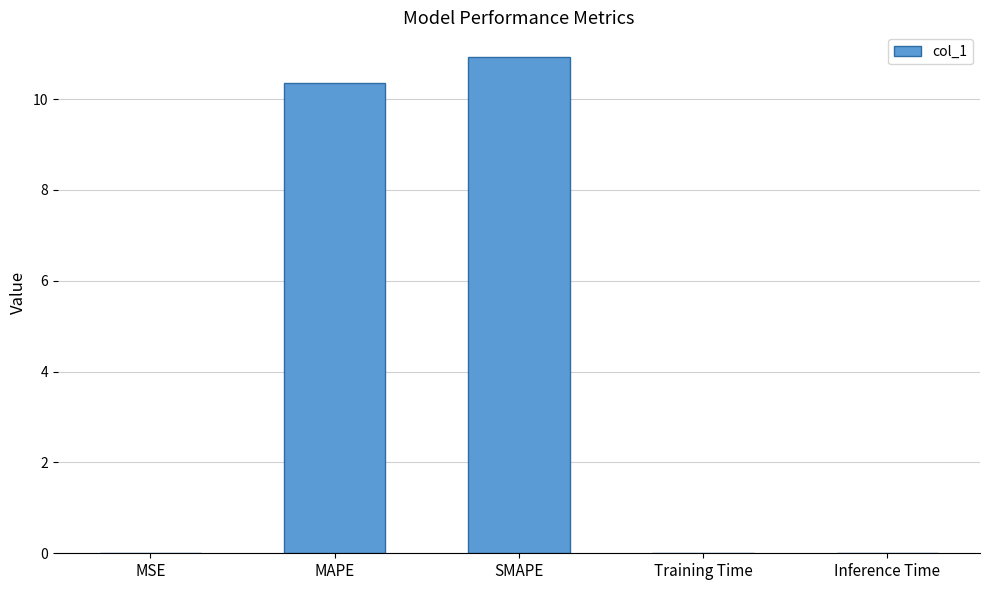

Read the value at SMAPE.

10.9